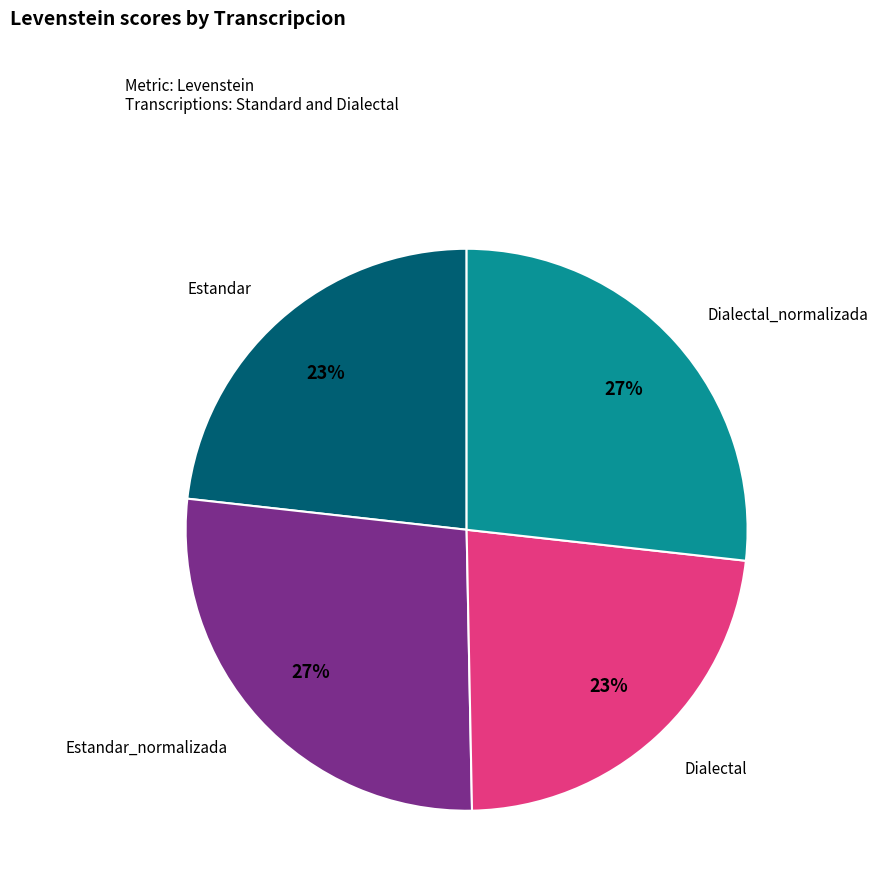

Does any single category account for the majority?

No